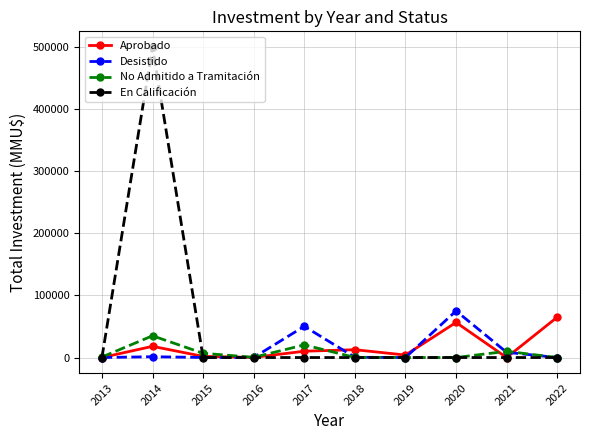

True or false: Aprobado has a value of 200 at 2016.

True